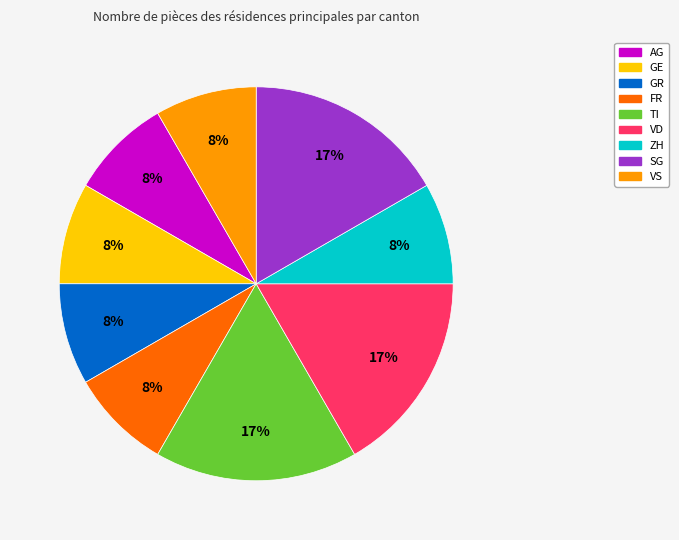

Does any single category account for the majority?

No